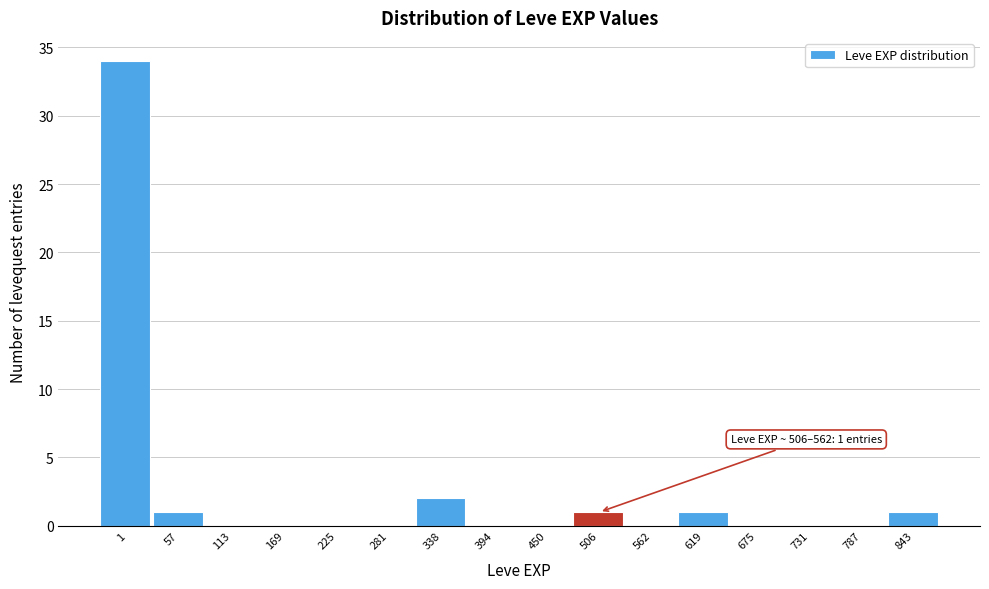

Reading left to right, extract all data points from this chart.

1=34	57=1	113=0	169=0	225=0	281=0	338=2	394=0	450=0	506=1	562=0	619=1	675=0	731=0	787=0	843=1